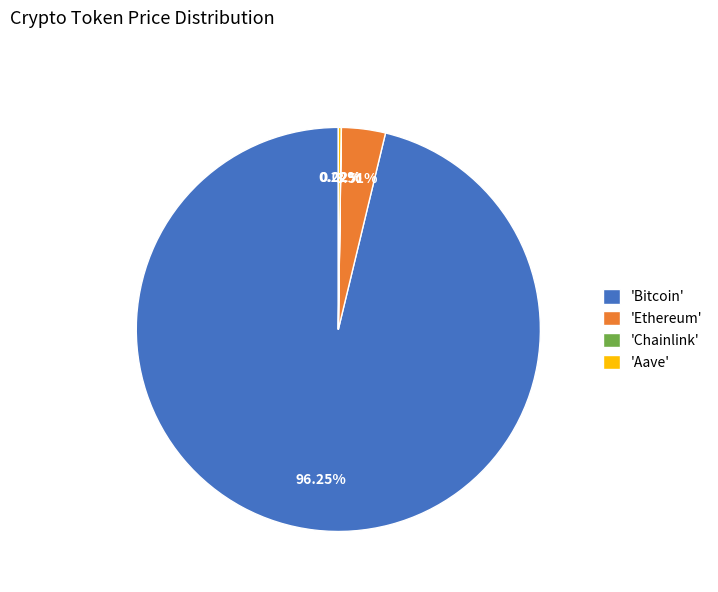

Which slice is the largest?

'Bitcoin'